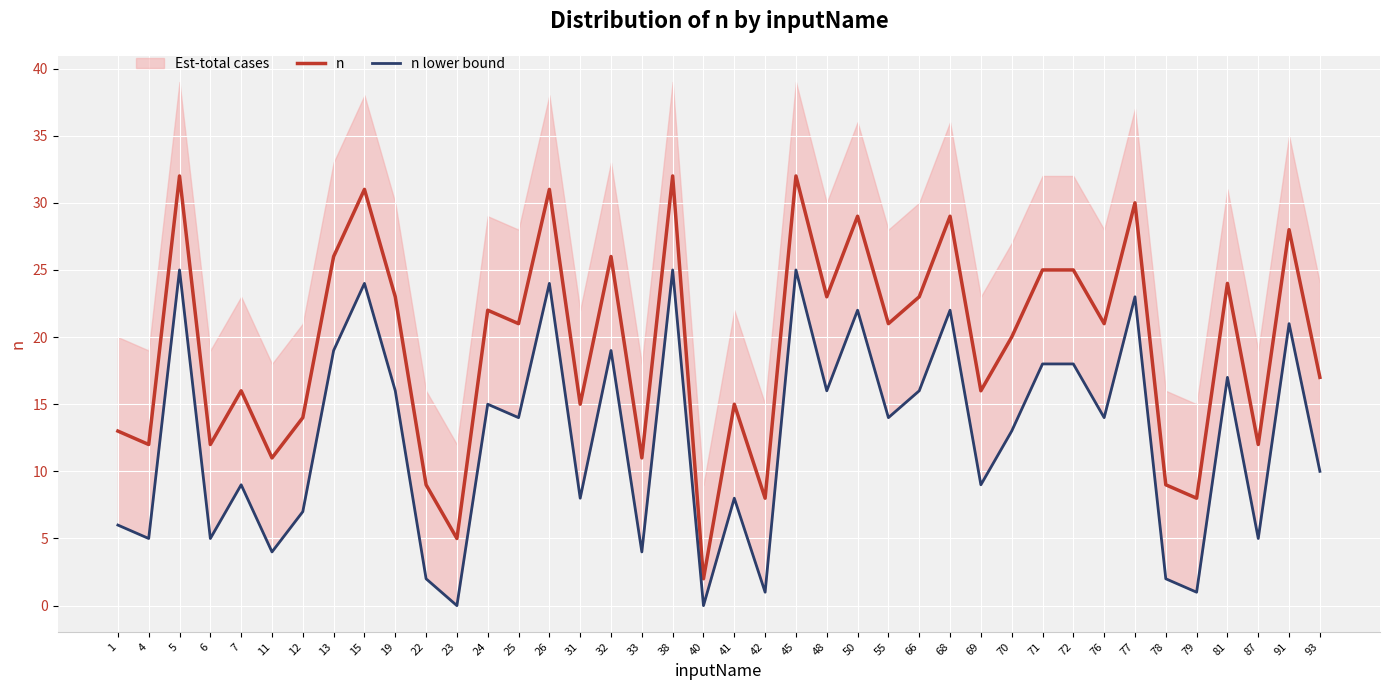

What is the difference between the highest and lowest values at 31?

7